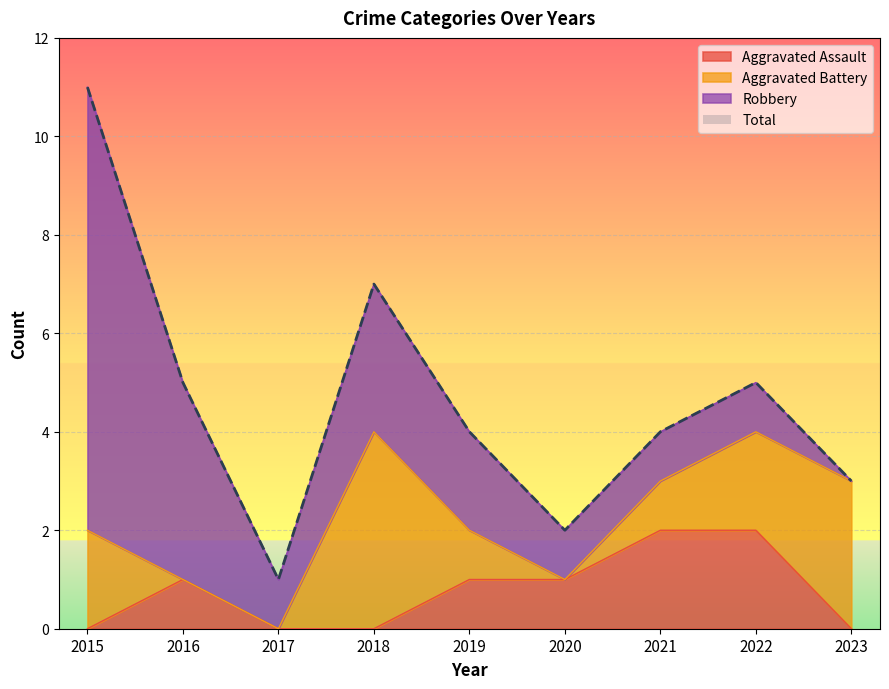

The Aggravated Assault series shows 2 at 2022. True or false?

True